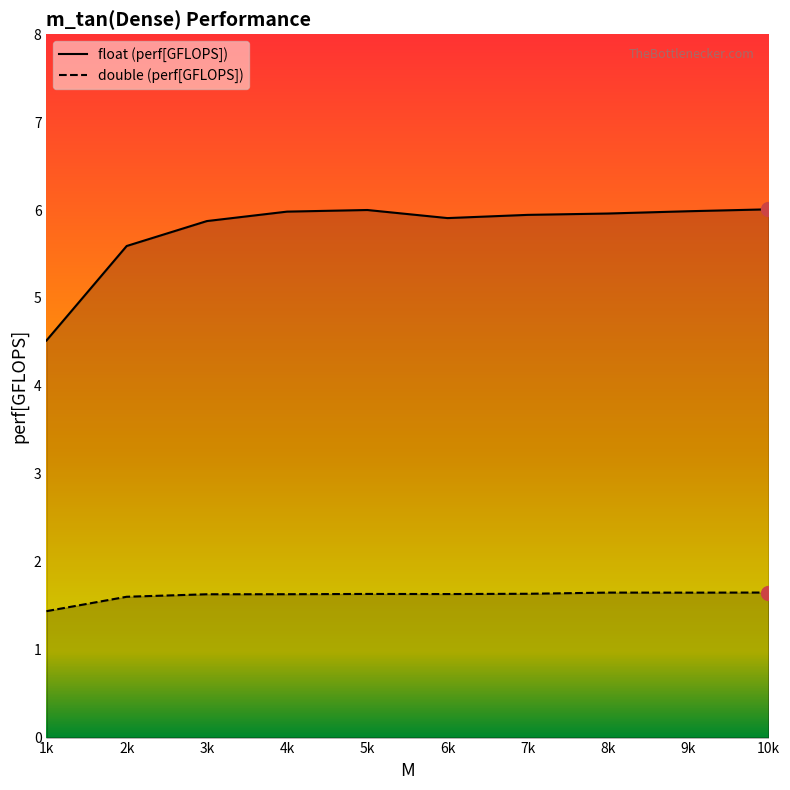

True or false: double and float cross at least once.

False